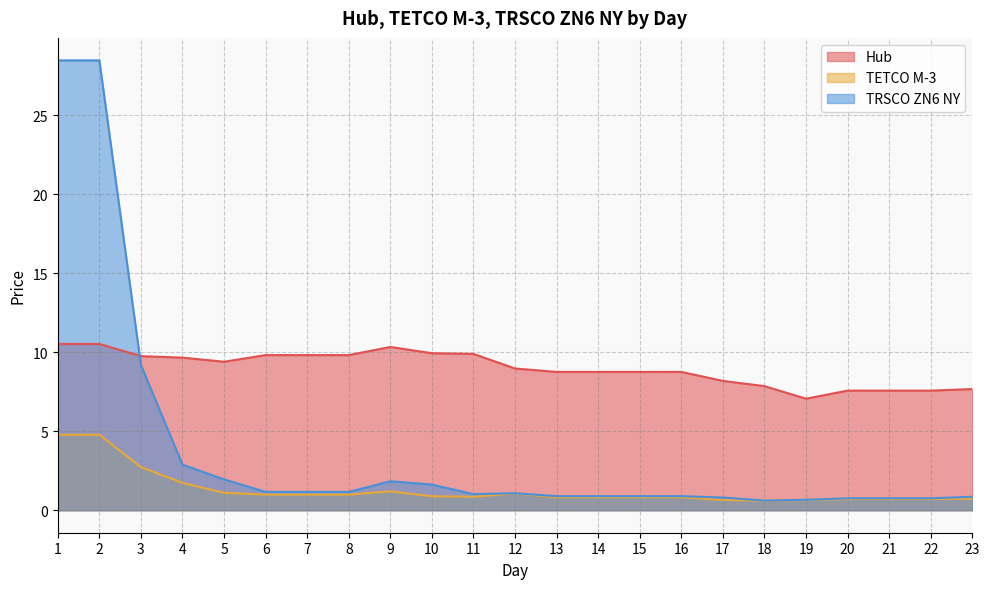

True or false: TRSCO ZN6 NY has a value of 0.9 at 15.

True